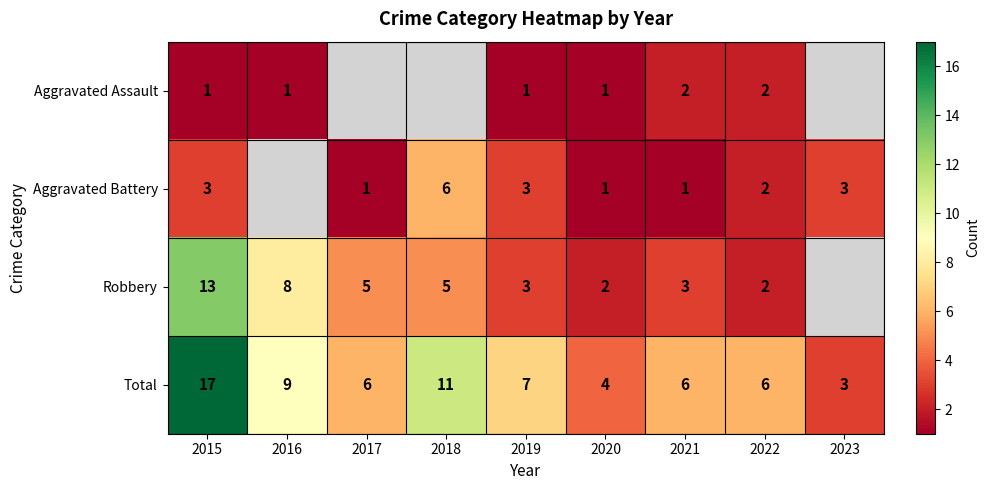

What is the difference between the maximum and minimum values in the Total series?

14